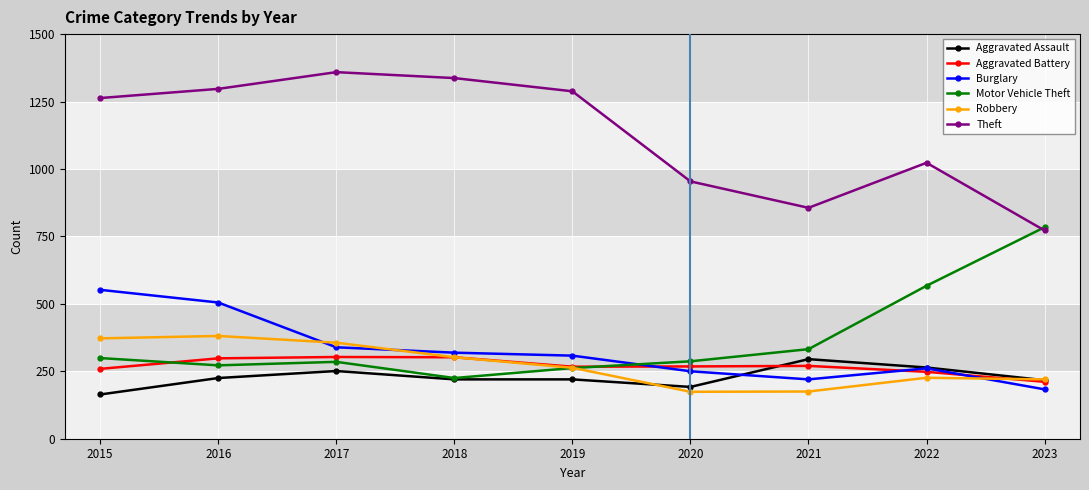

Rank the series at 2015 from highest to lowest value.

Theft, Burglary, Robbery, Motor Vehicle Theft, Aggravated Battery, Aggravated Assault